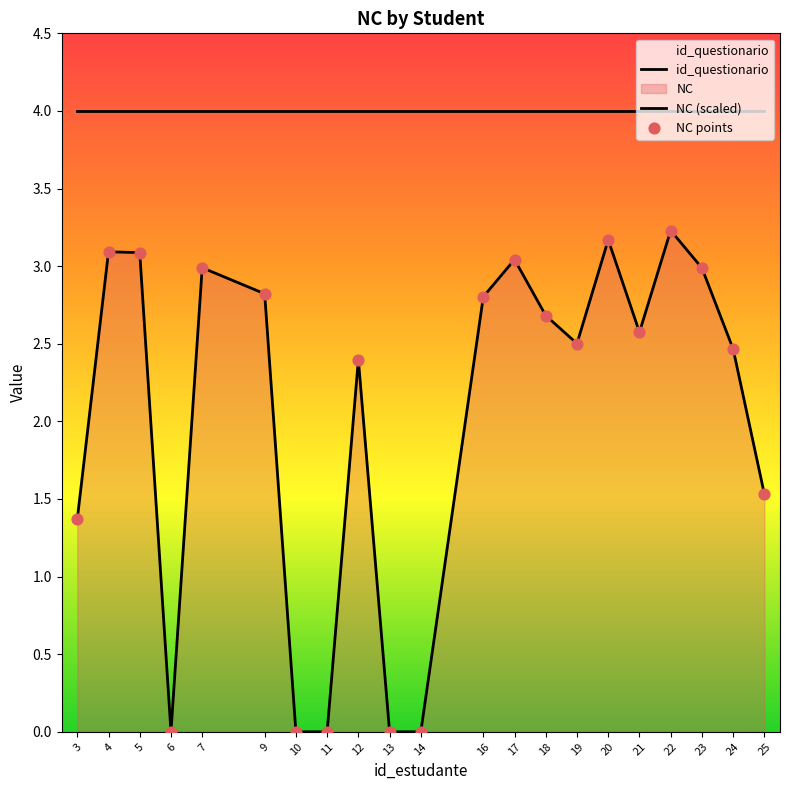

Which series has the largest total across all categories?

id_questionario